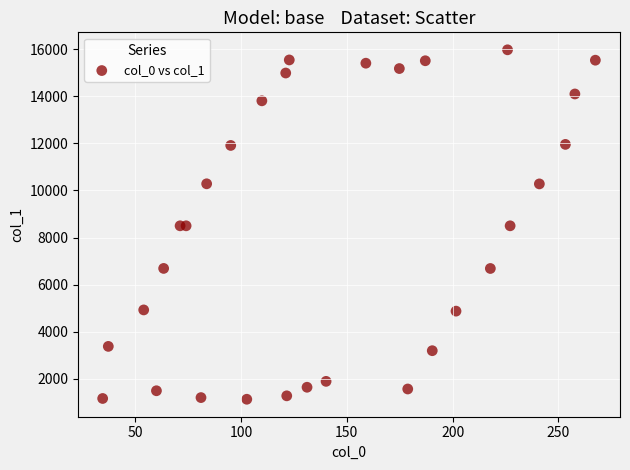

What is the range of X values (max minus min)?

232.7